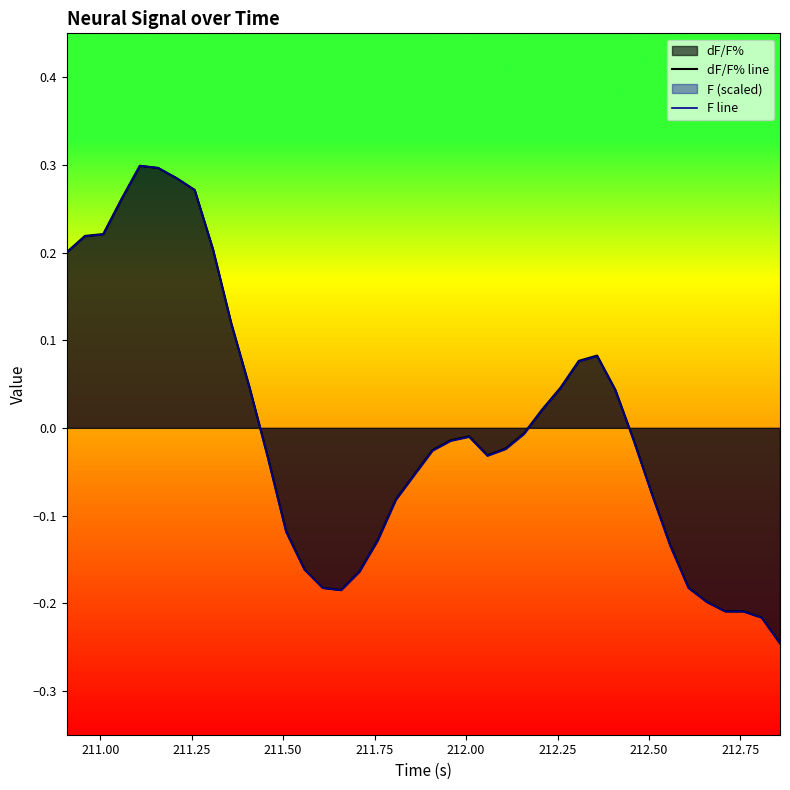

How many lines are shown in the chart?

2